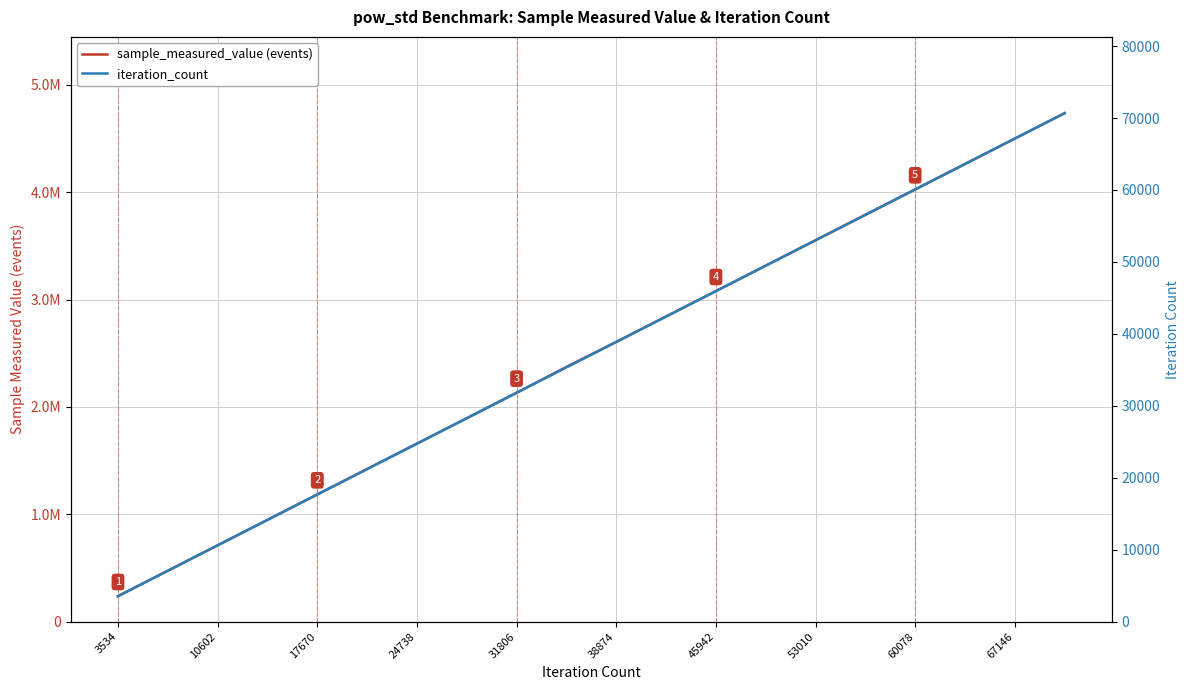

Is this an area chart (filled region under the line)?

No